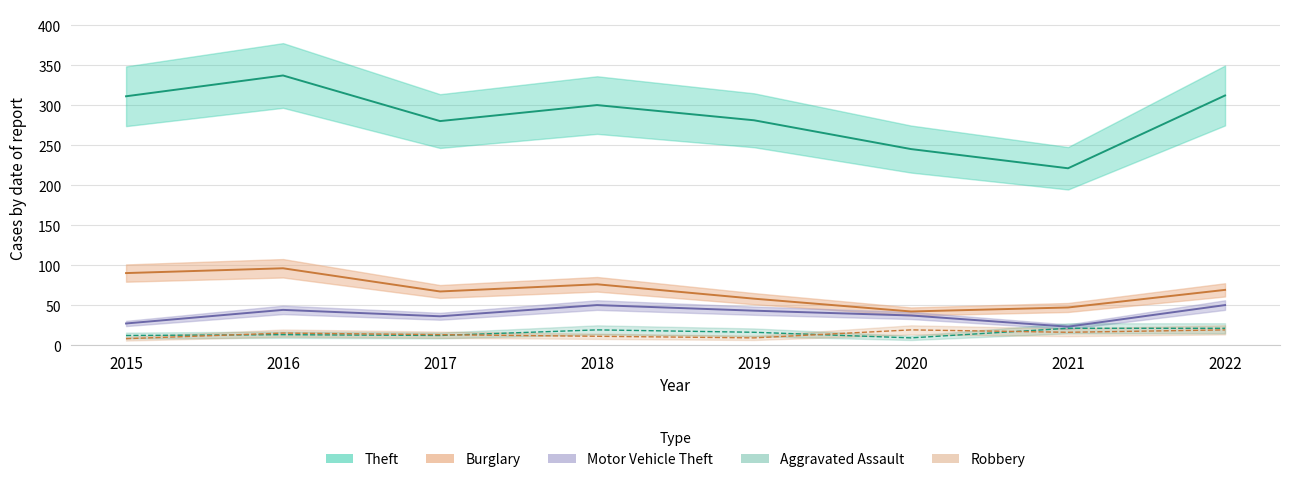

Reading left to right, list all the values displayed in this chart.

Theft: 2015=311	2016=337	2017=280	2018=300	2019=281	2020=245	2021=221	2022=312
Burglary: 2015=90	2016=96	2017=67	2018=76	2019=58	2020=42	2021=47	2022=69
Motor Vehicle Theft: 2015=27	2016=44	2017=36	2018=50	2019=43	2020=37	2021=23	2022=50
Aggravated Assault: 2015=12	2016=13	2017=12	2018=19	2019=16	2020=9	2021=21	2022=21
Robbery: 2015=8	2016=15	2017=13	2018=11	2019=9	2020=19	2021=16	2022=19